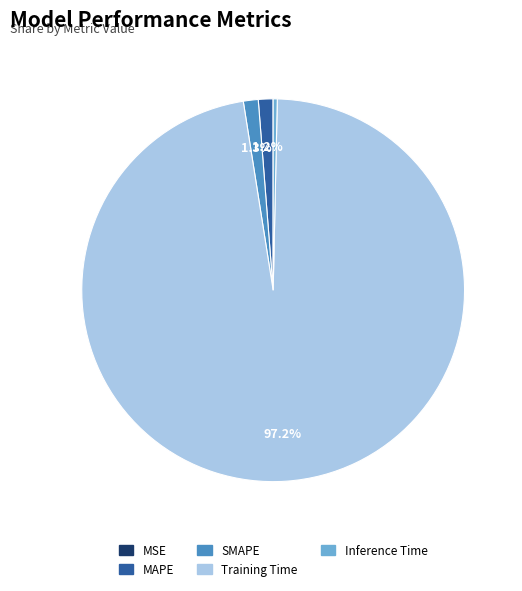

To the nearest percent, what is the difference between the largest and smallest slice percentages?

97%